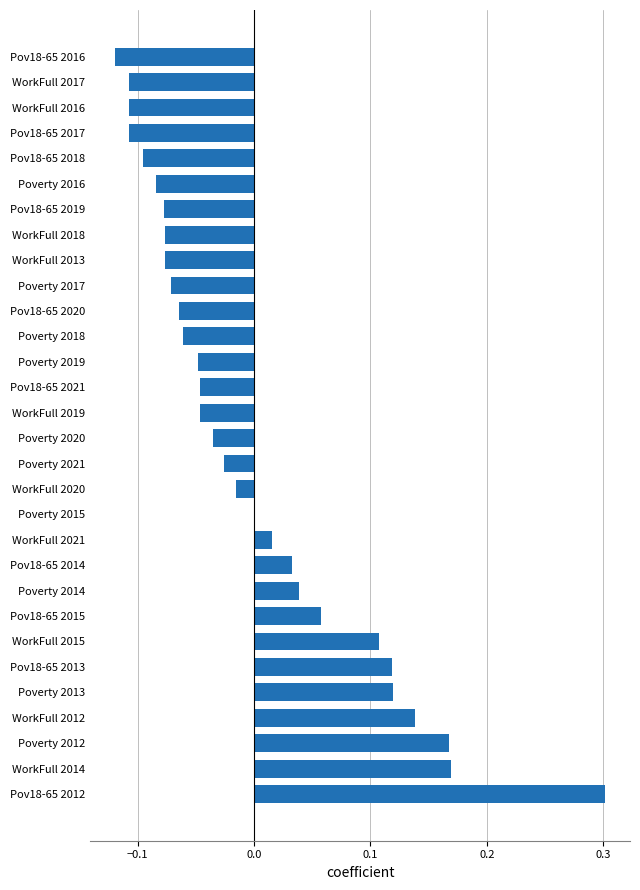

Between Pov18-65 2012 and WorkFull 2020, which is larger?

Pov18-65 2012